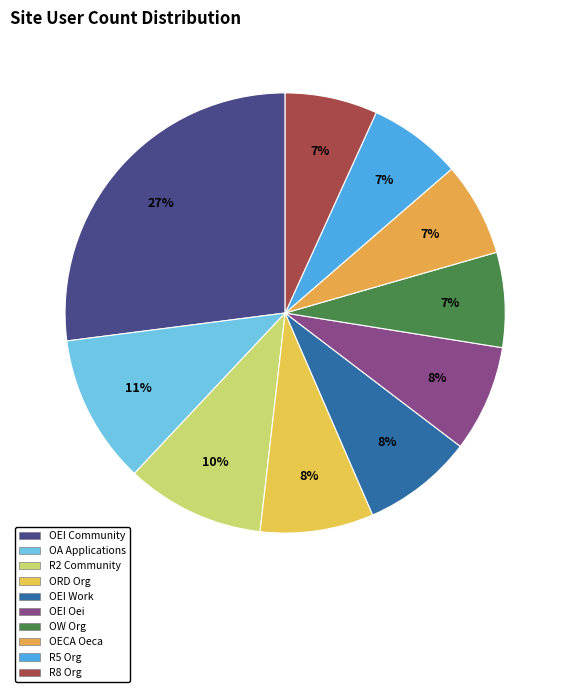

Which slice is the largest?

OEI Community